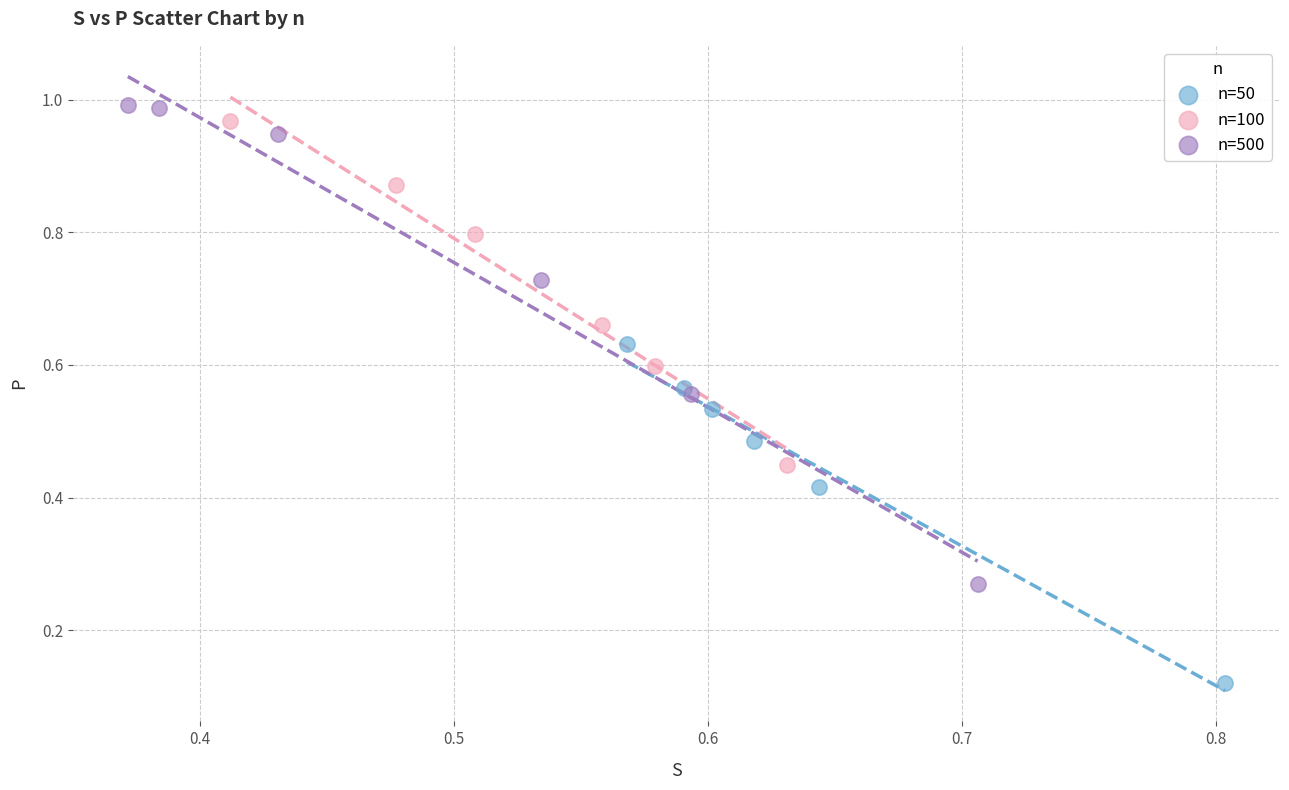

Which series reaches the minimum Y coordinate?

n=50